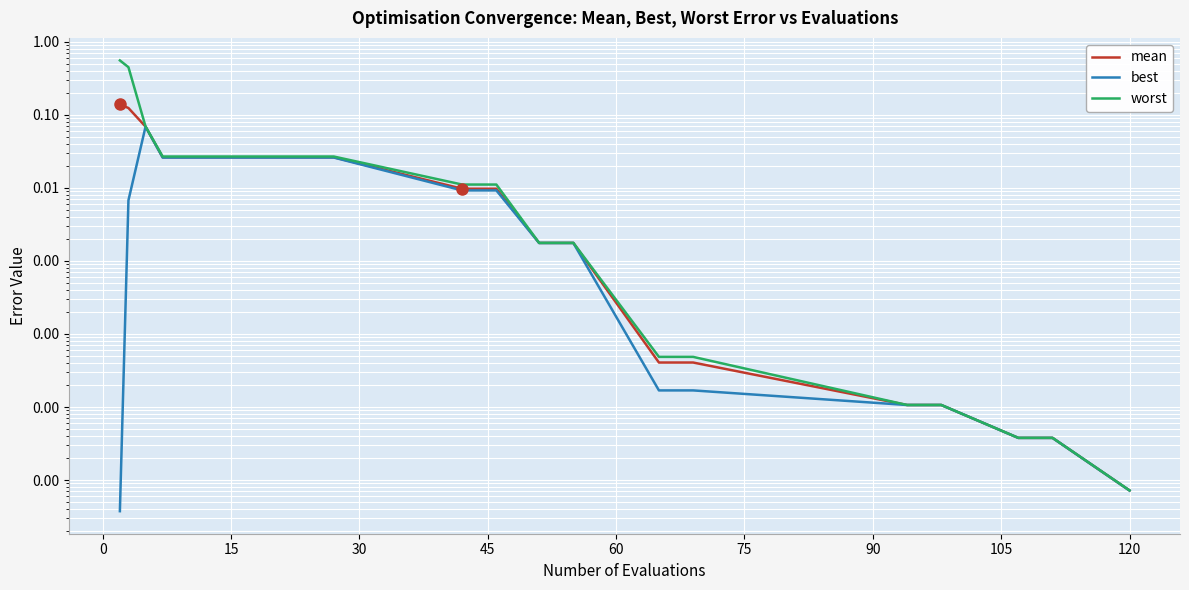

True or false: worst and mean intersect in this chart.

False